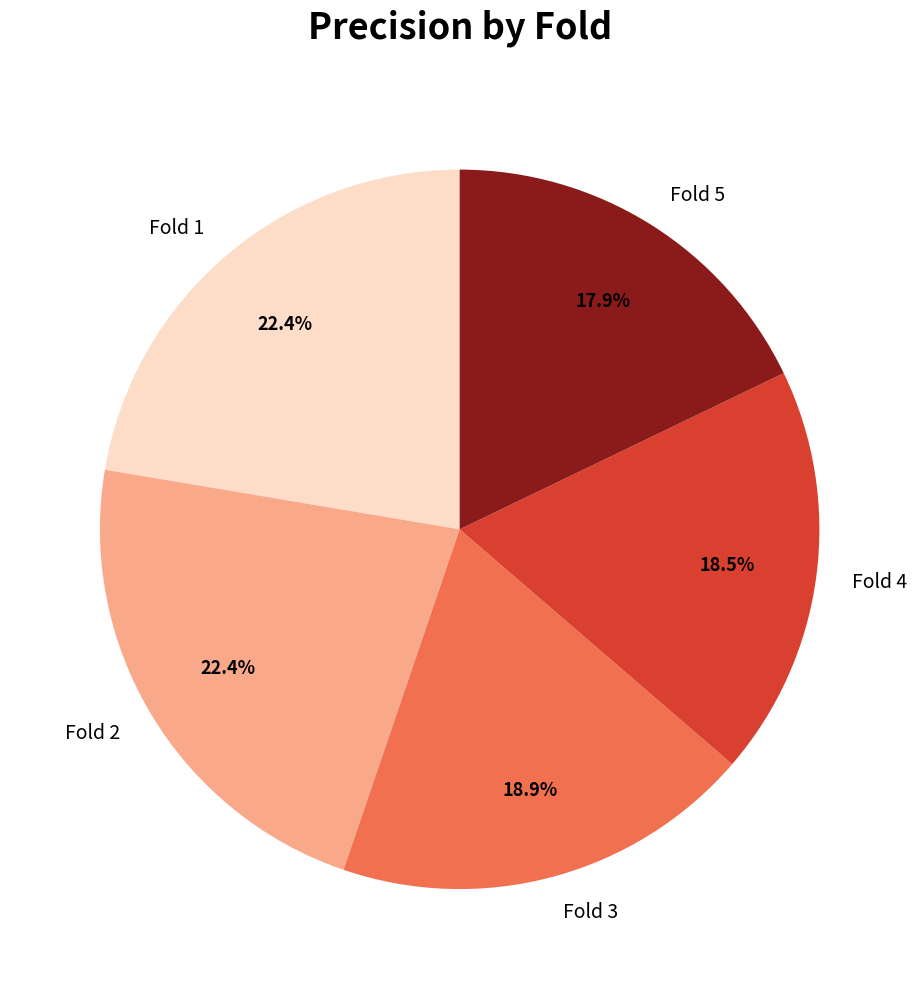

Which has a higher value, Fold 3 or Fold 5?

Fold 3